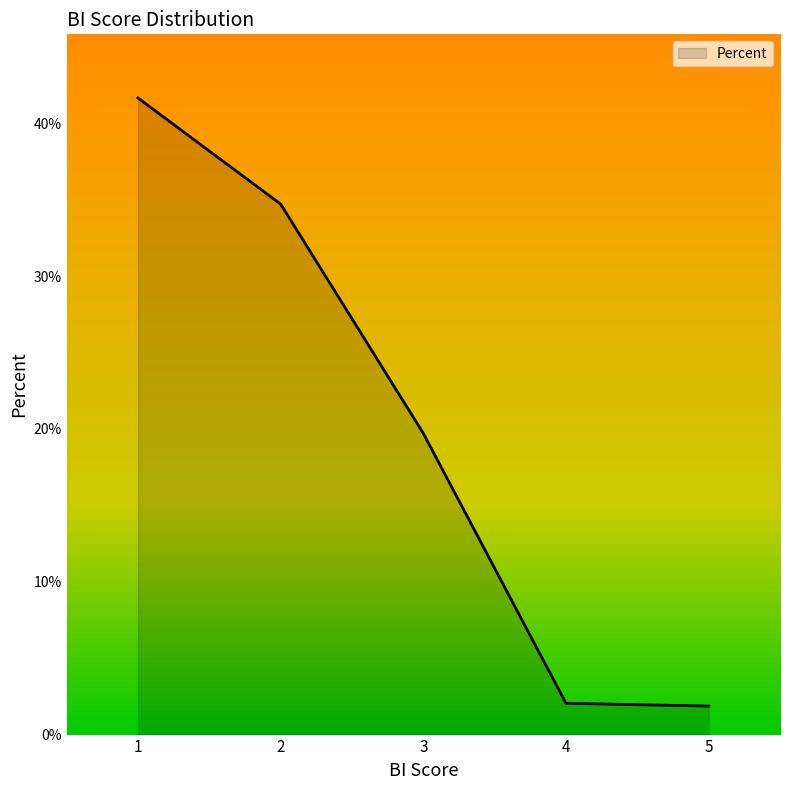

Rank the categories by value from lowest to highest.

5, 4, 3, 2, 1